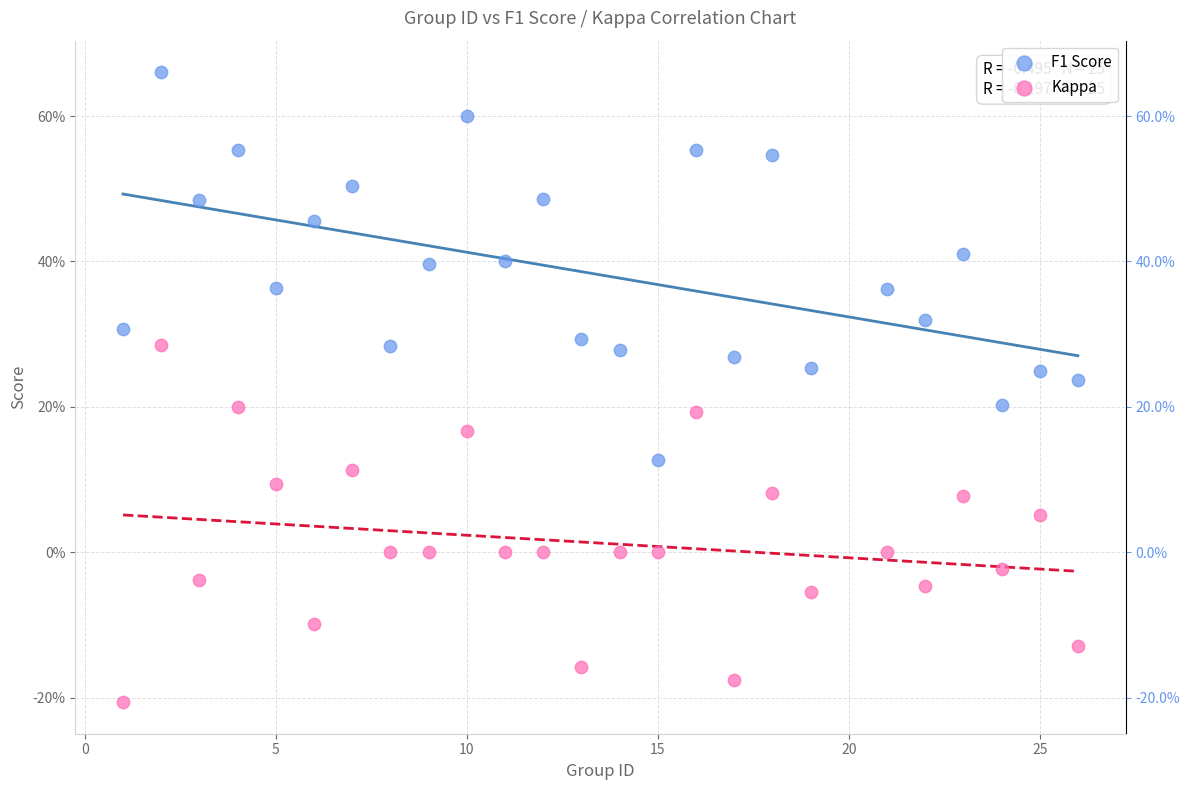

Which series has the largest Y range (max minus min)?

F1 Score